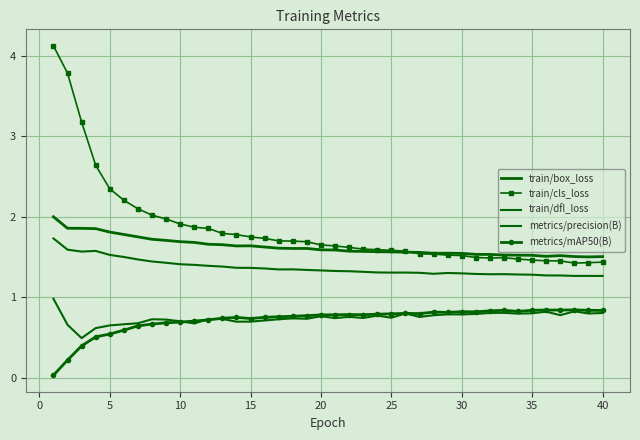

At which label is train/dfl_loss closest to 1?

40